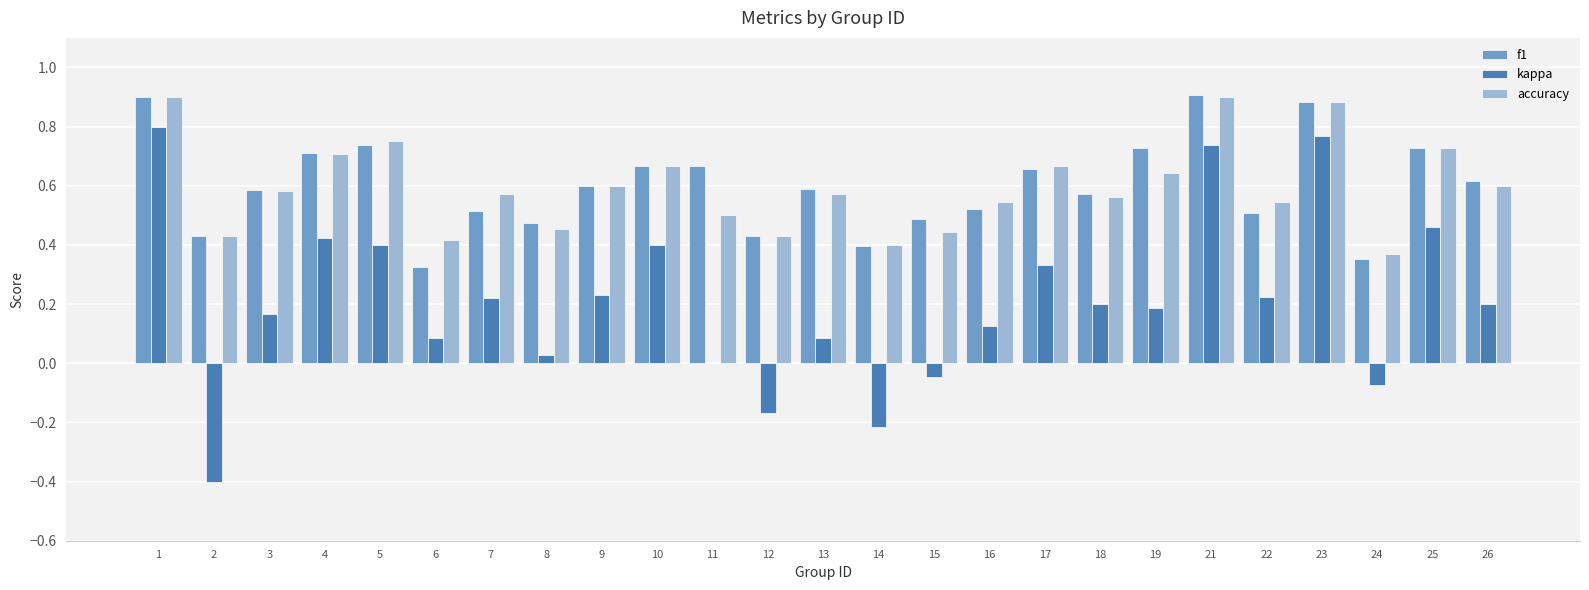

What is the sum of all f1 values?

15.0